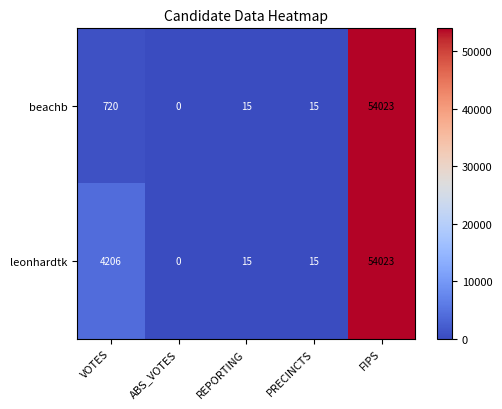

At which category is the sum across all series the highest?

FIPS